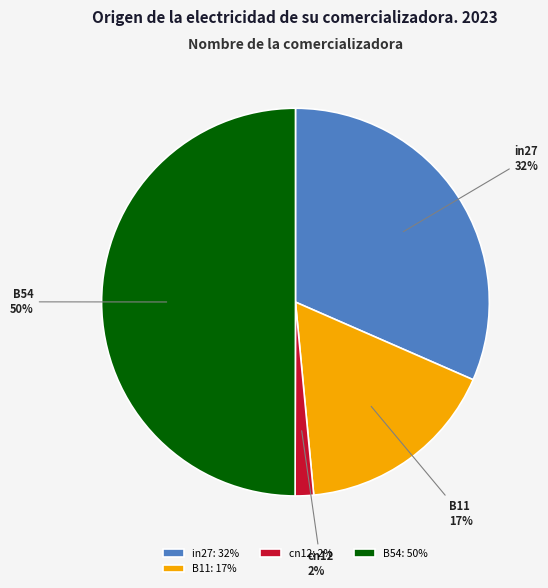

Does in27 account for over 50% of the chart?

No